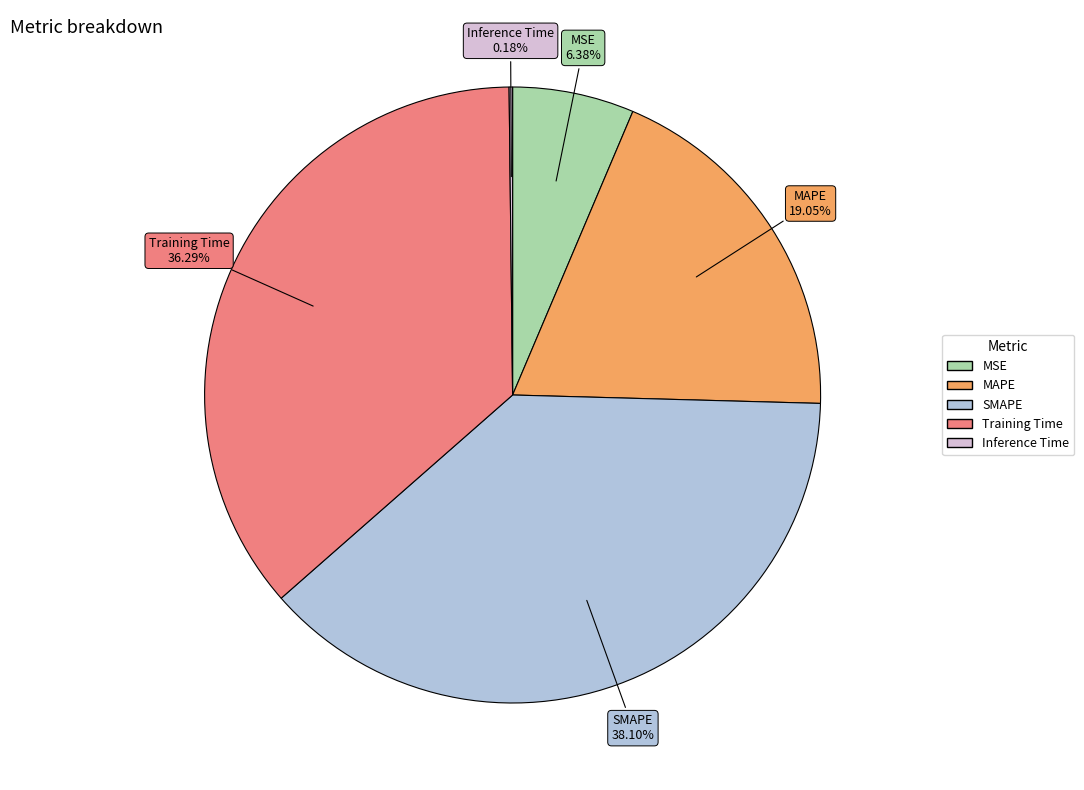

Which category has the biggest portion of the pie?

SMAPE